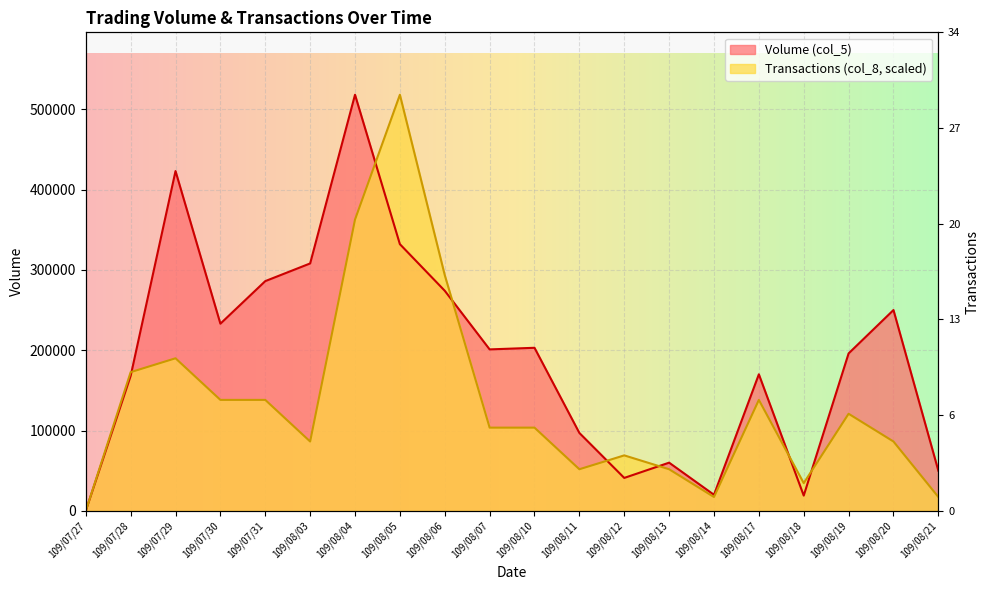

Which series has the largest range (max minus min)?

Volume (col_5)